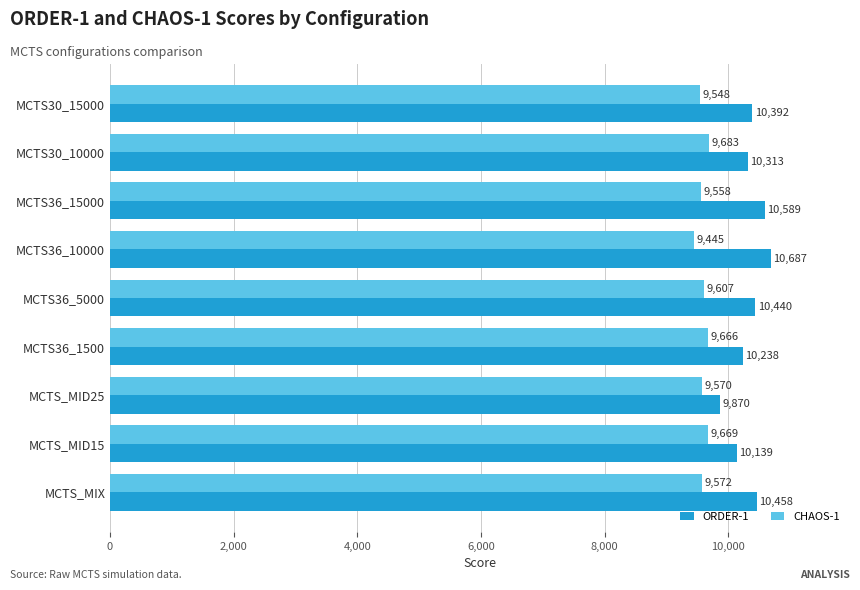

What is the average value of the CHAOS-1 series?

9591